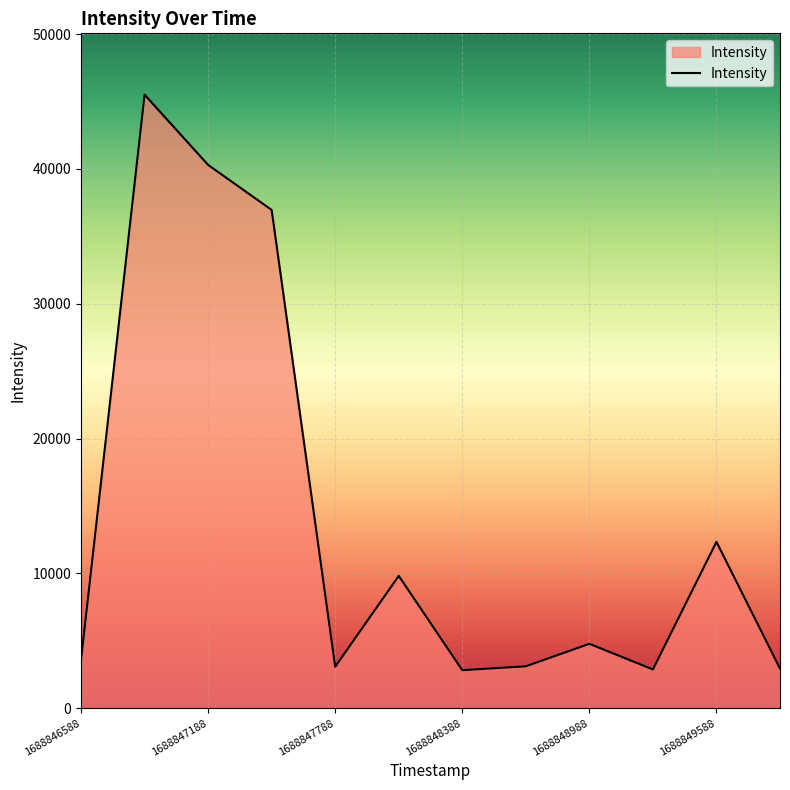

What is the minimum value shown in the chart?

2823.3